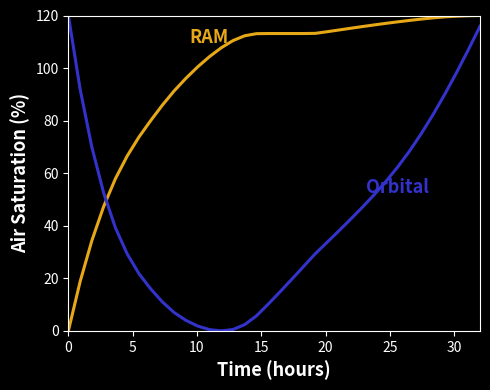

What is the greatest value displayed?

120.0